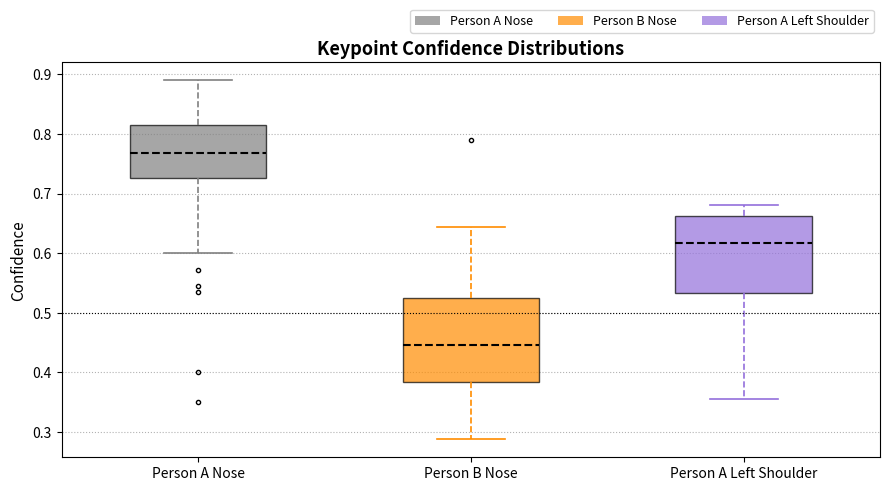

Comparing the boxes themselves (not the whiskers), which one is the tallest?

Person B Nose